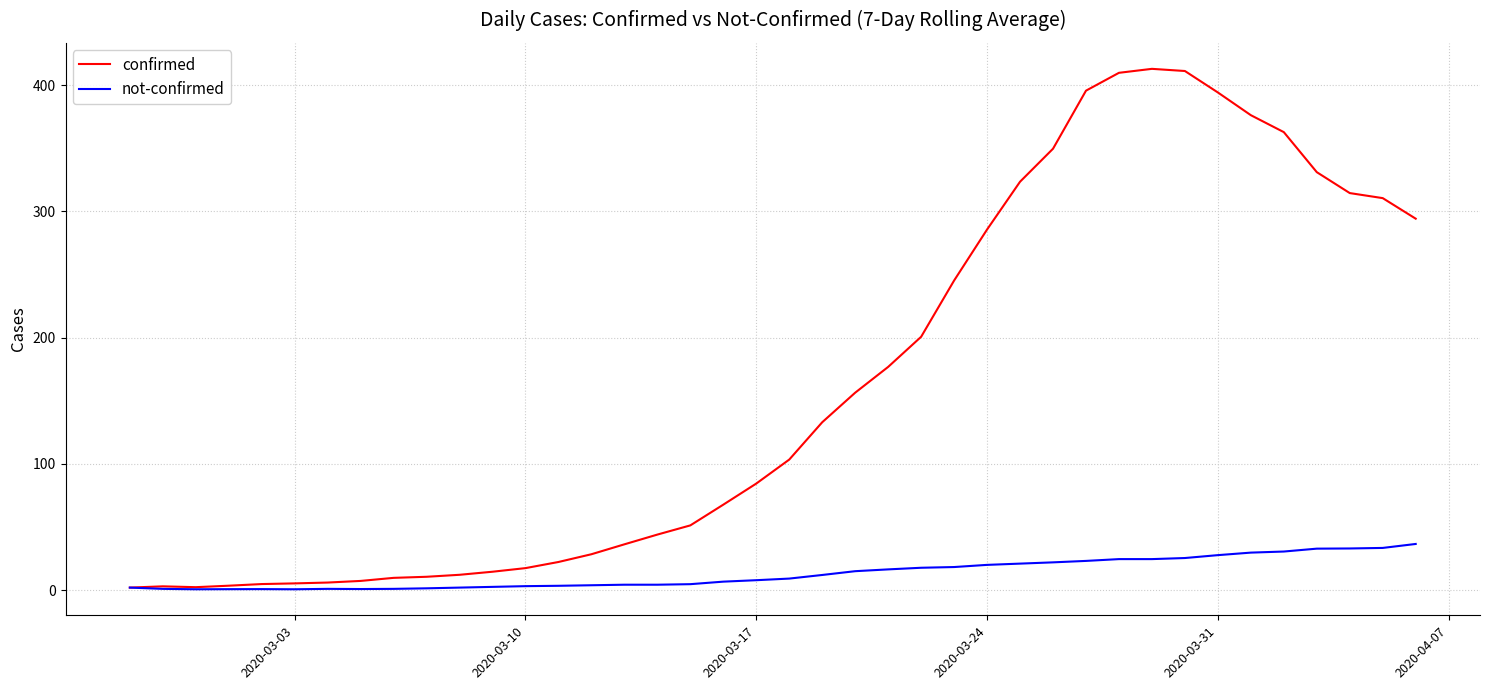

How many values in the confirmed series are below 103?

20